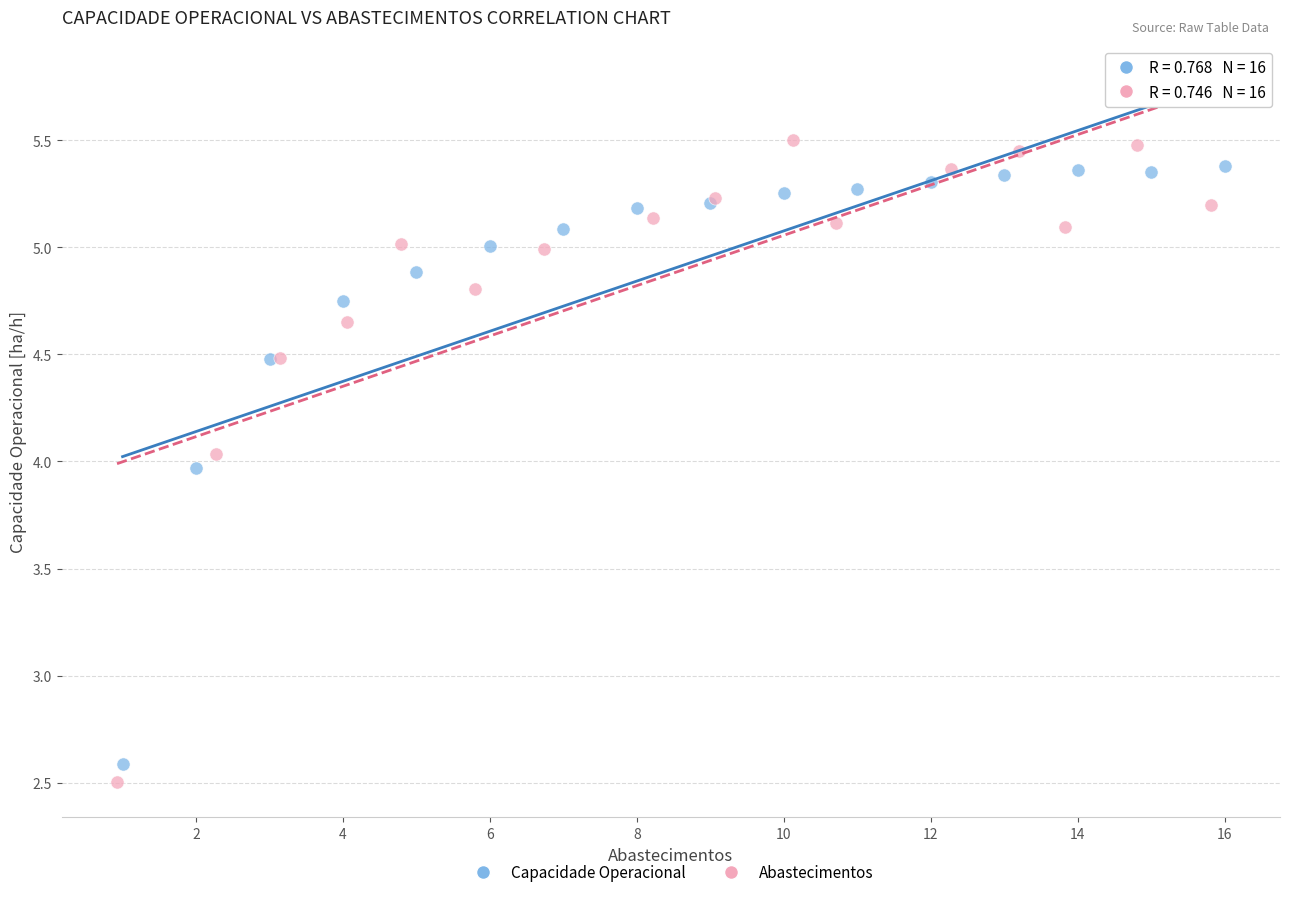

Which series has the largest Y range (max minus min)?

Abastecimentos